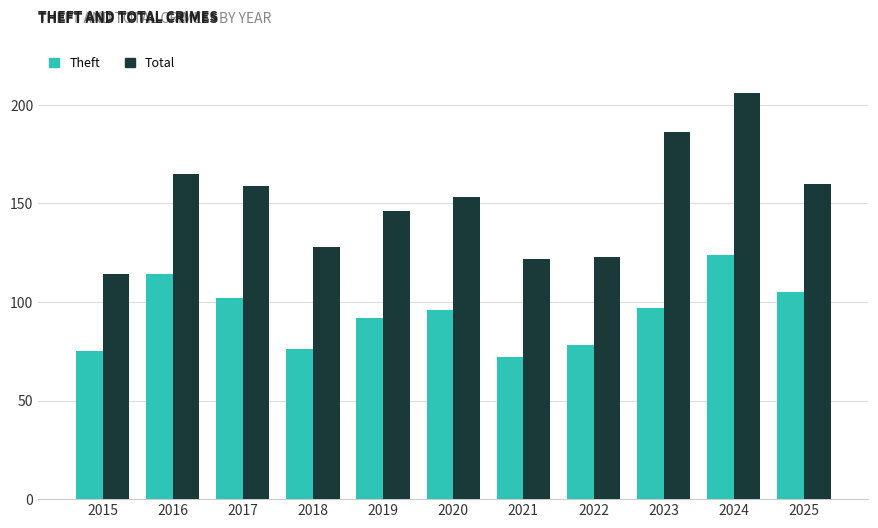

What is the value of the Total bar at the 3rd from the left?

159